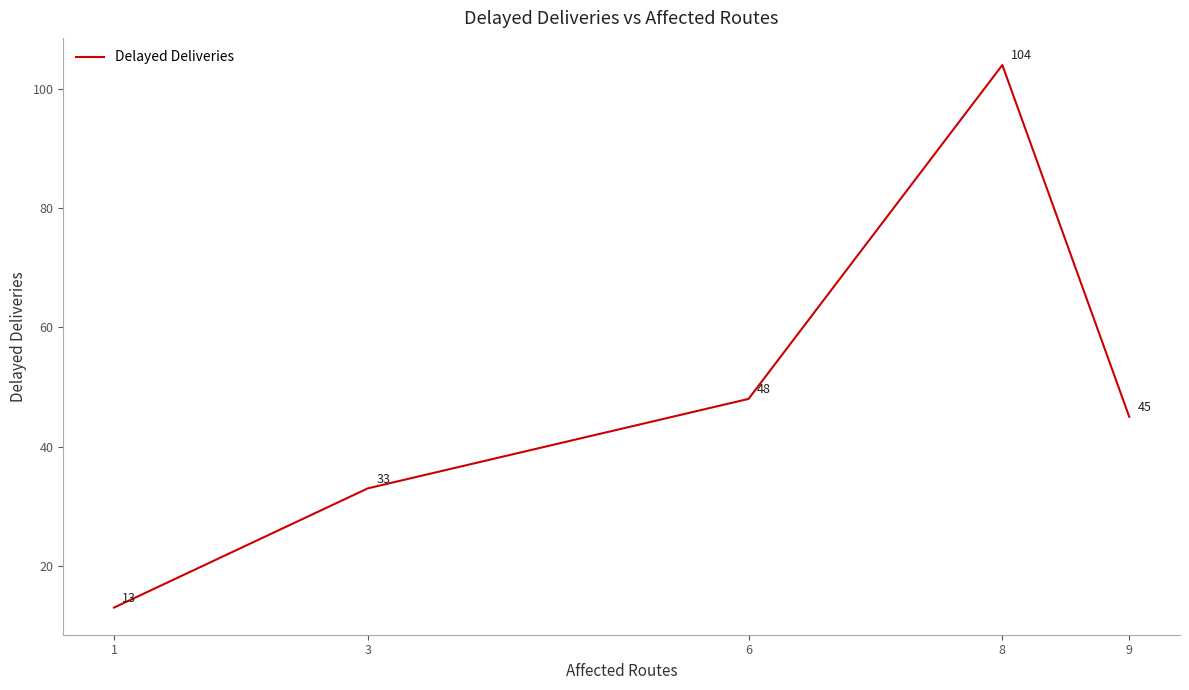

At which category does the chart reach its minimum across all series?

1